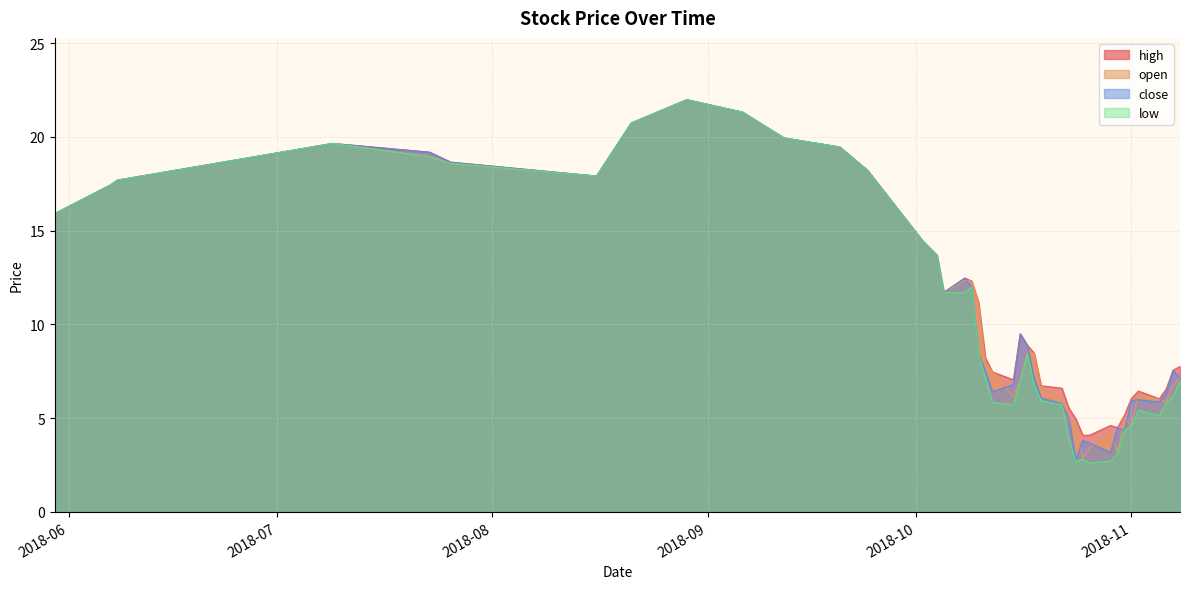

Rank the series by their maximum value, from lowest to highest.

high, open, close, low